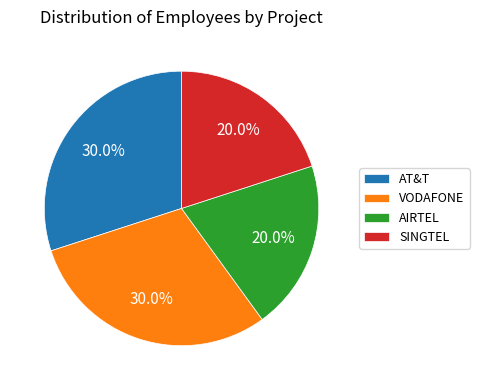

Is there any slice that represents more than half of the pie?

No